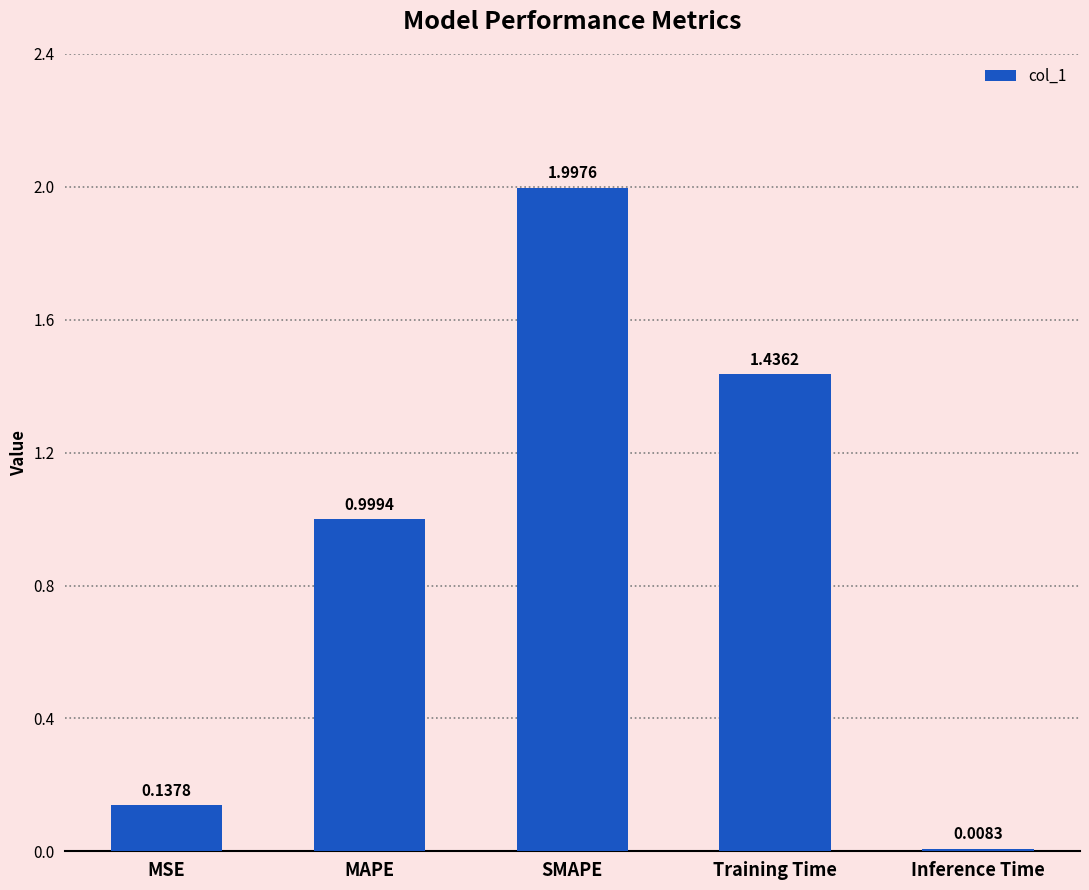

Rank the categories by value from highest to lowest.

SMAPE, Training Time, MAPE, MSE, Inference Time